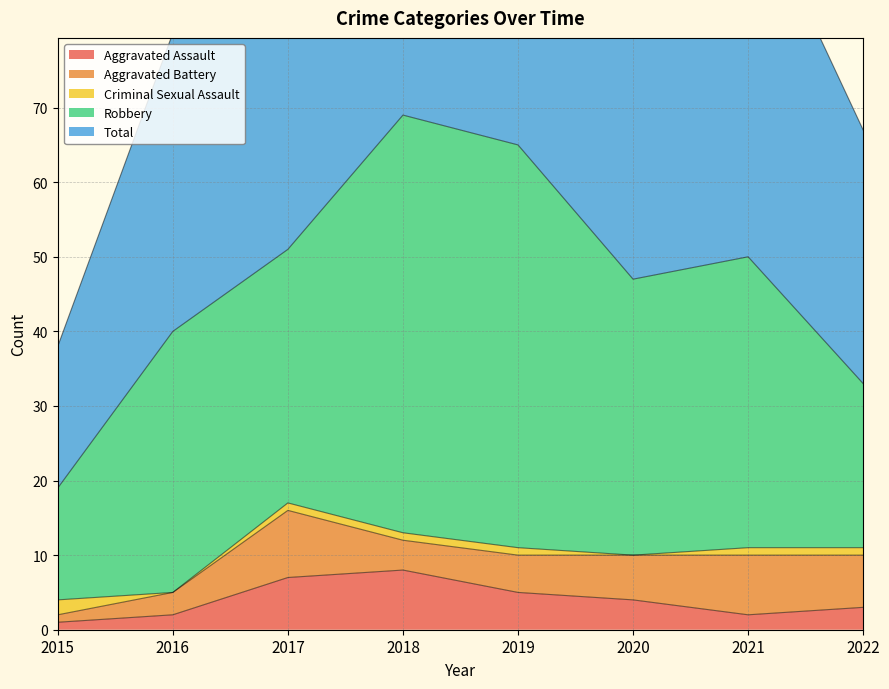

True or false: Criminal Sexual Assault and Total cross at least once.

False